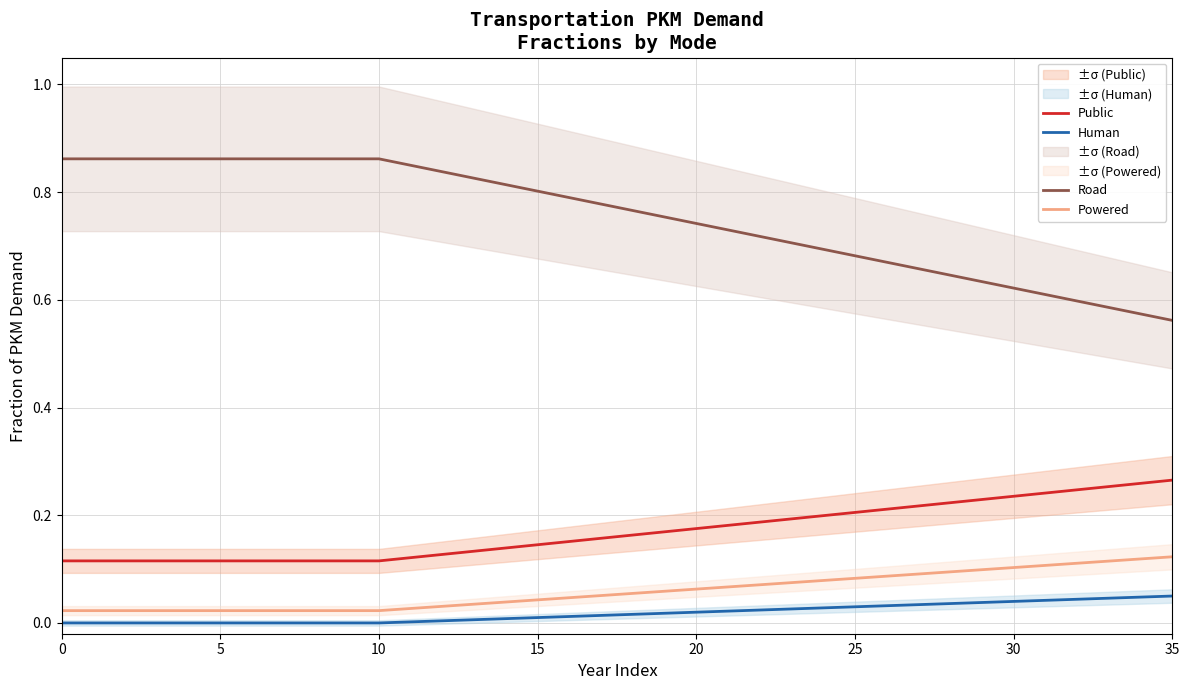

Is it true that Public equals 0.1 at 17?

False